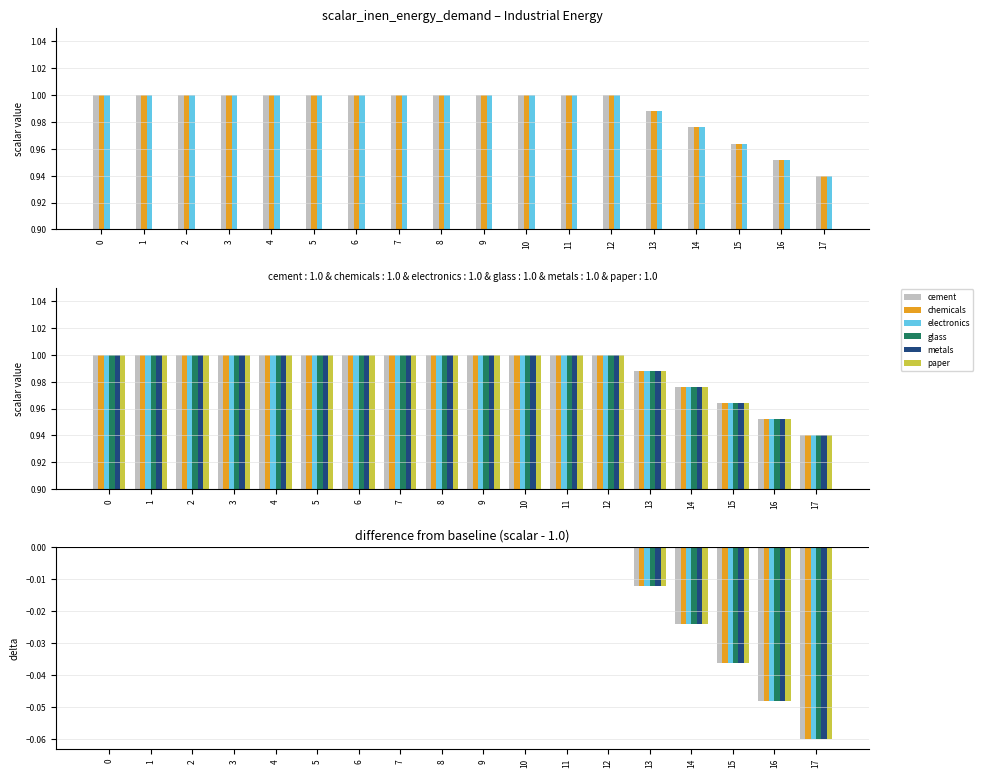

The value of glass at 11 is 0.0. True or false?

False